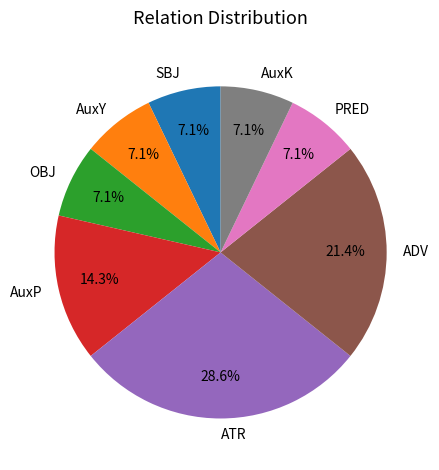

What is the ratio of the value at ADV to the value at AuxP?

1.5